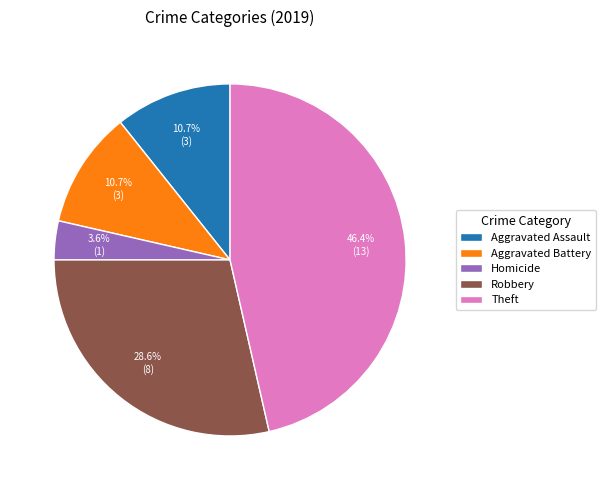

Which slice is the largest?

Theft